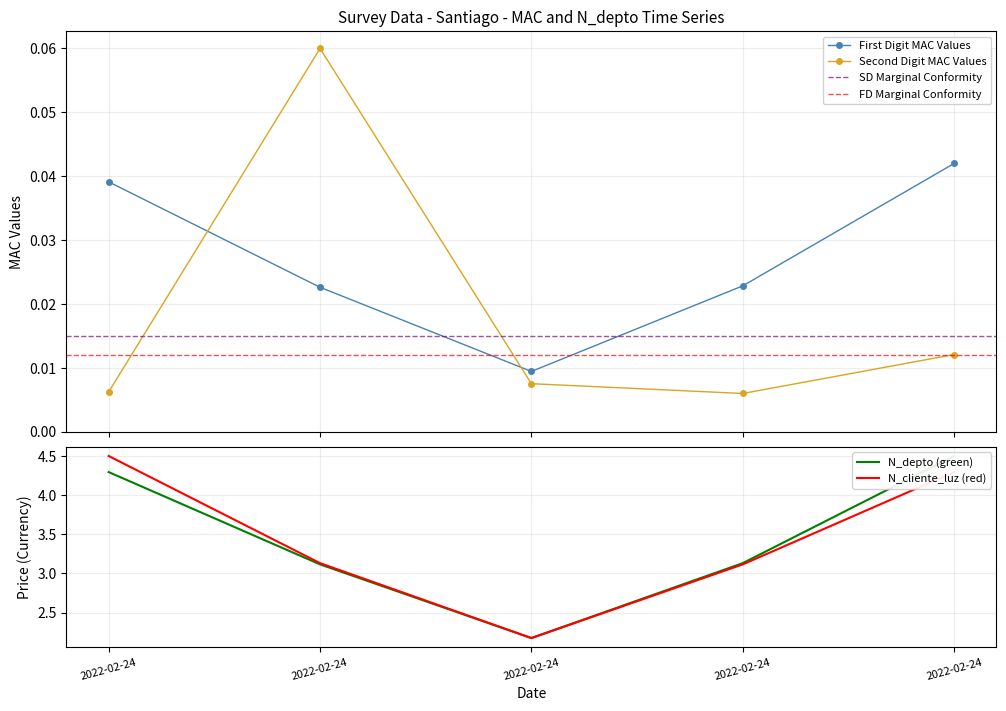

True or false: N_cliente_luz has more than 1 interior local peaks.

False